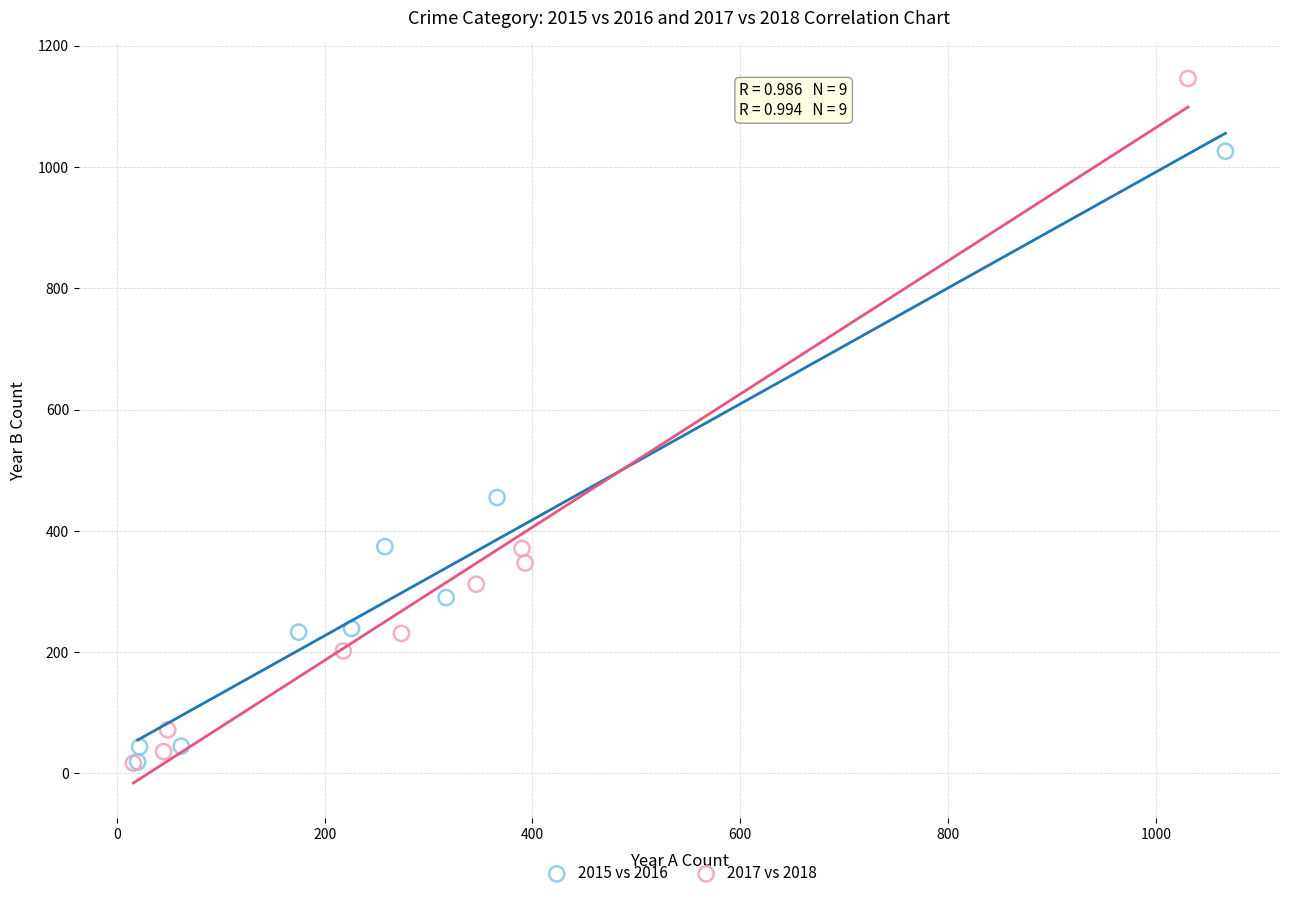

Which series has the largest Y range (max minus min)?

2017 vs 2018